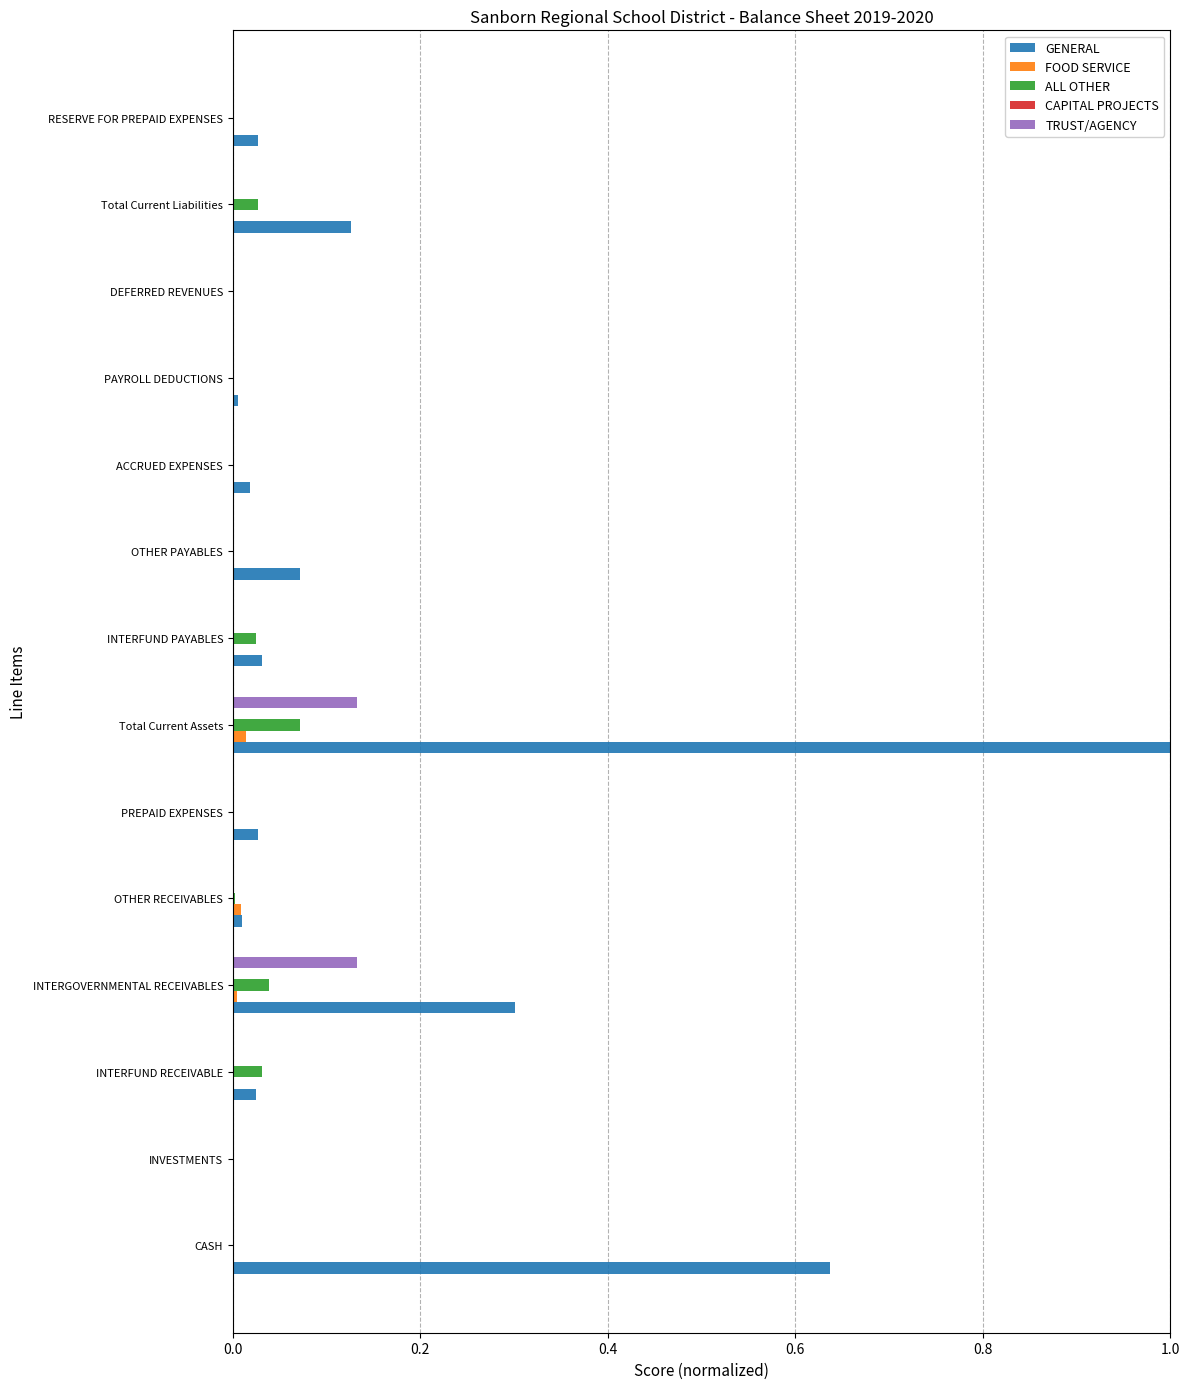

Which series has the largest total across all categories?

GENERAL